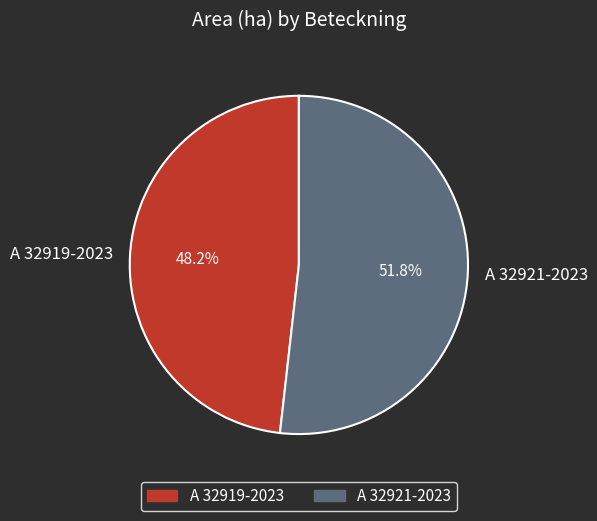

Does any single category account for the majority?

Yes